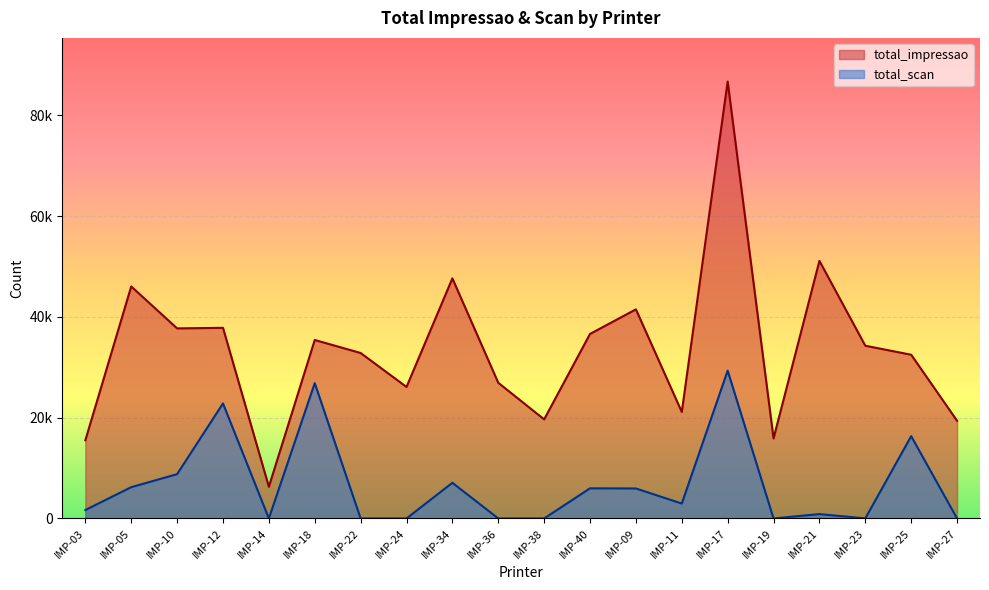

What is the label of the 15th point from the right?

IMP-18